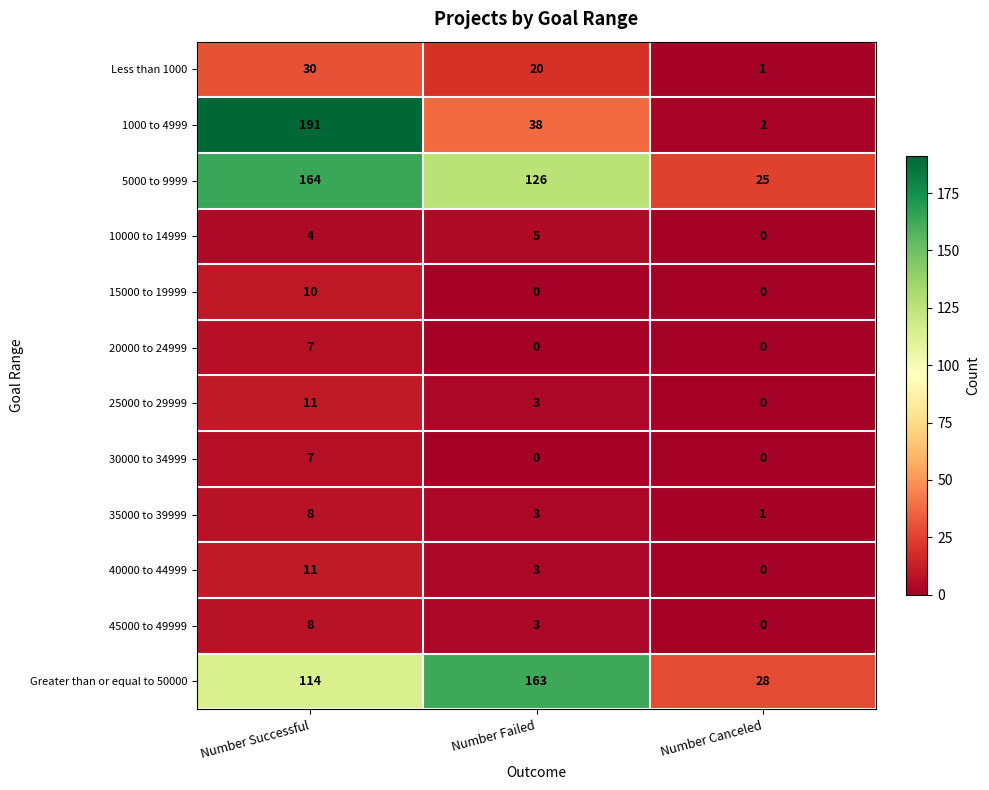

Which series has the widest spread of values?

1000 to 4999